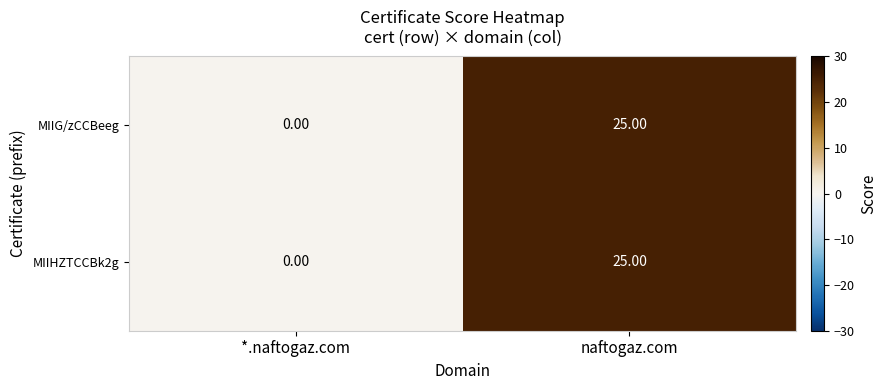

Rank the categories by MIIHZTCCBk2g value from highest to lowest.

naftogaz.com, *.naftogaz.com